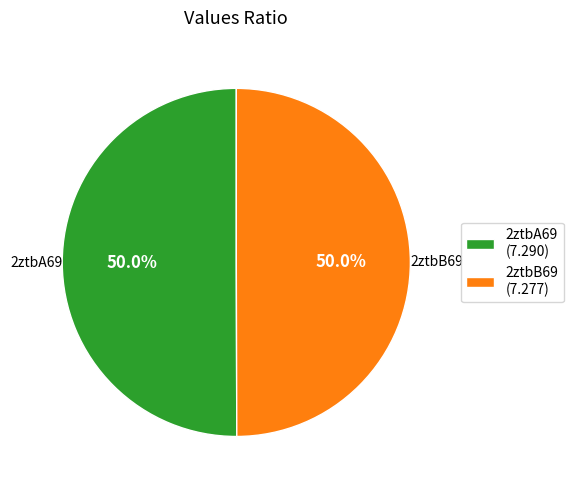

To the nearest percent, what portion does 2ztbA69 represent?

50%